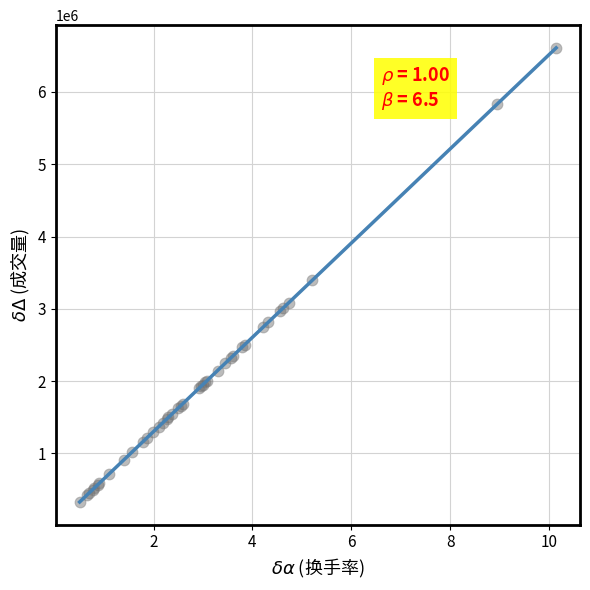

What Y value in the scatter plot is closest to 3469161?

3393800